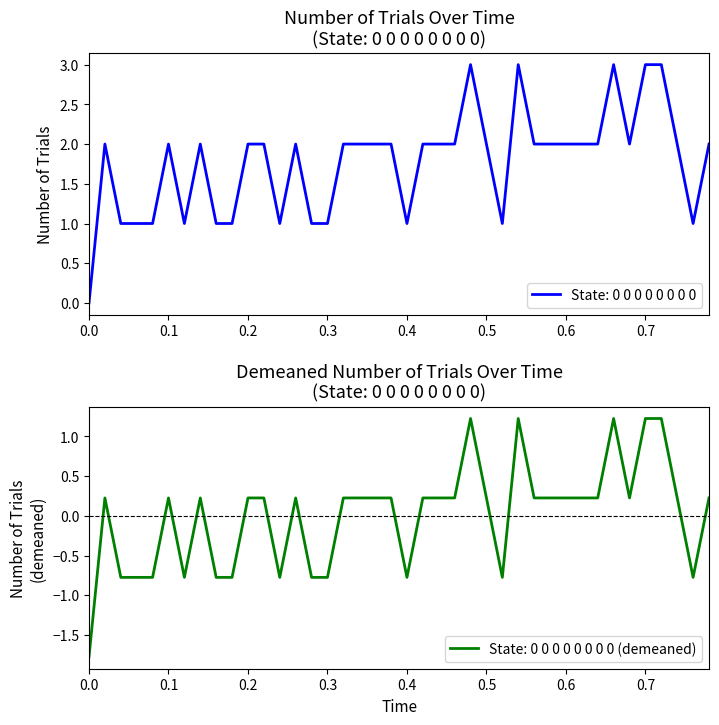

Between 0.58 and 0.06, which is larger?

0.58